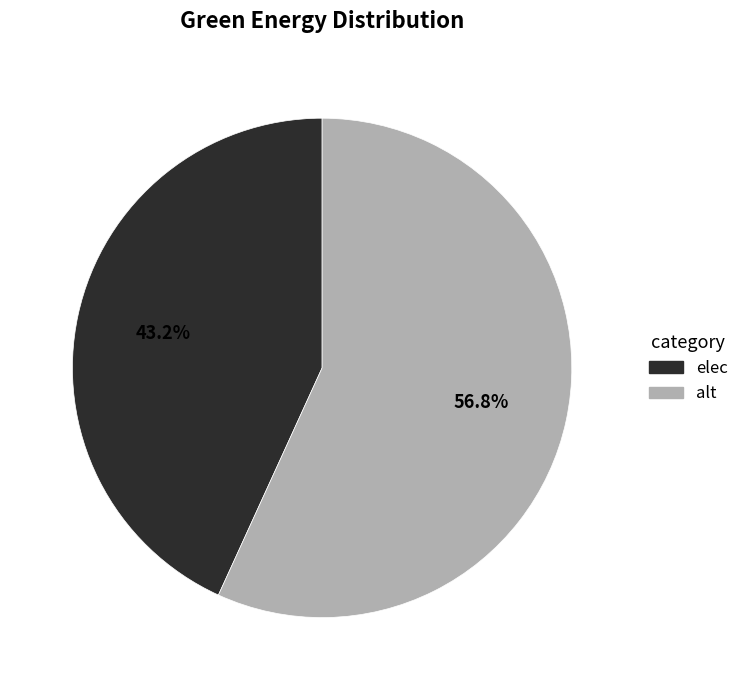

Does any single category account for the majority?

Yes